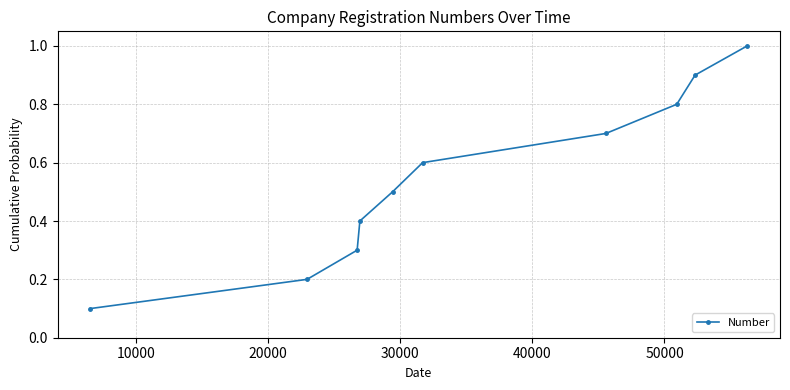

What is the greatest value displayed?

1.0